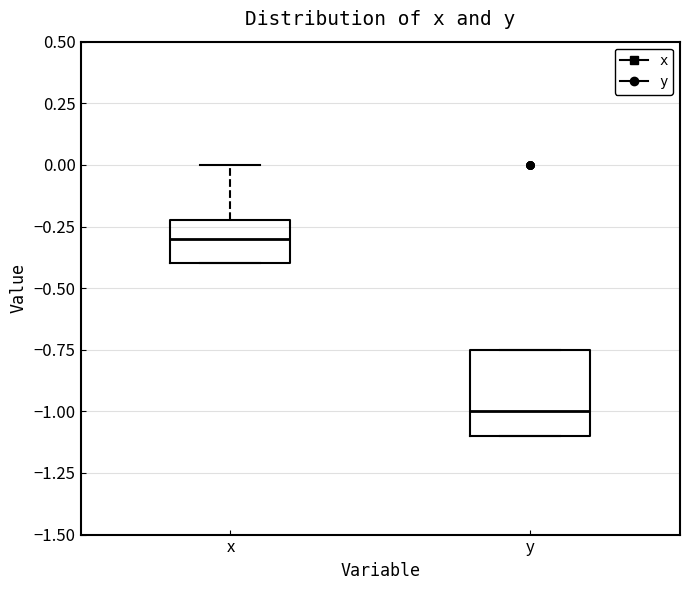

Where does the median line of the box for x sit on the y-axis? The values are not printed on the chart, so give them approximately, as read against the axis.

-0.30